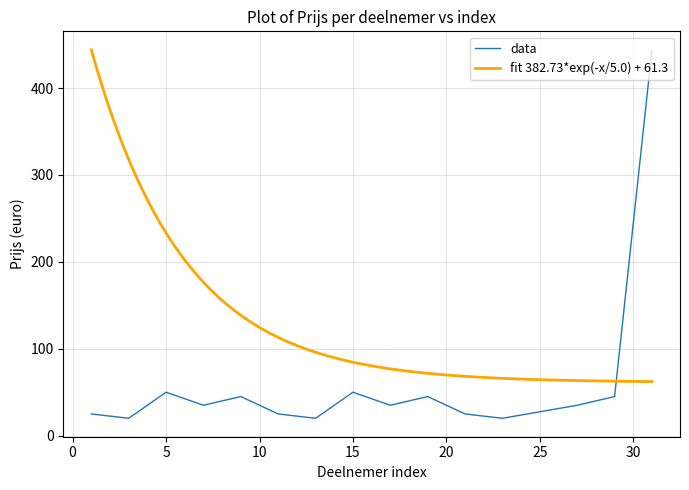

True or false: data has a value of 50 at 15.

True